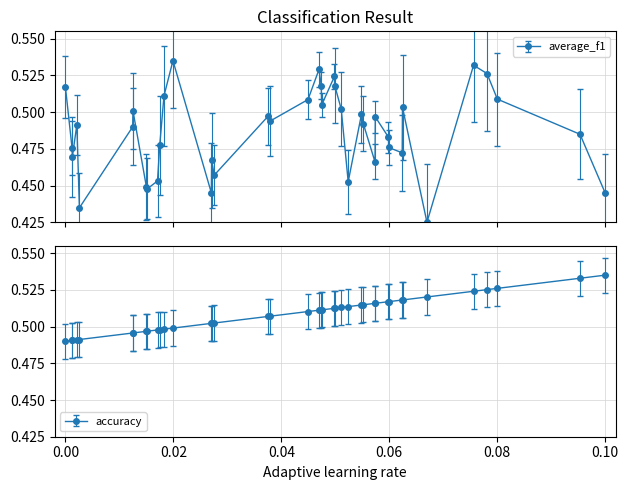

True or false: instspeed has a value of 0.6 at 13.

False